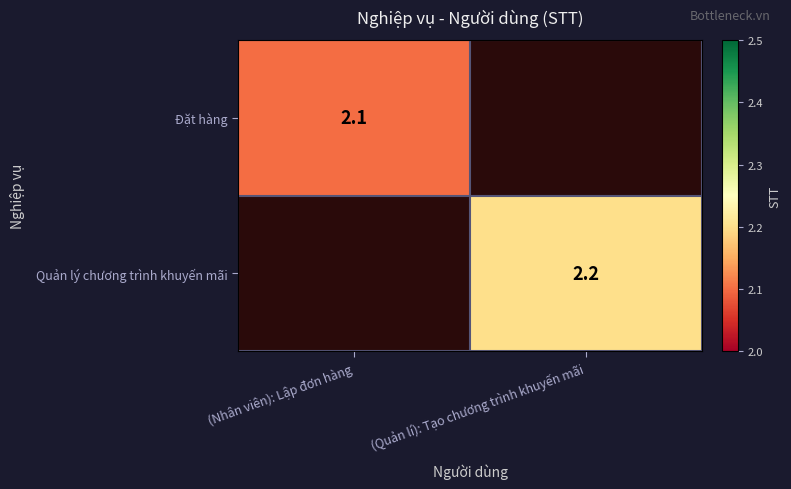

Is it true that Đặt hàng equals 2.1 at (Nhân viên): Lập đơn hàng?

True